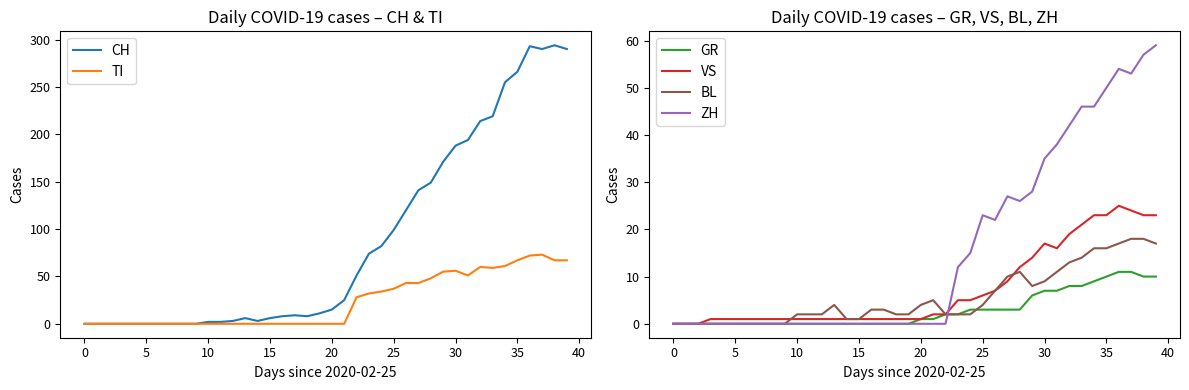

What is the difference between the second highest and second lowest values in the BL series?

18